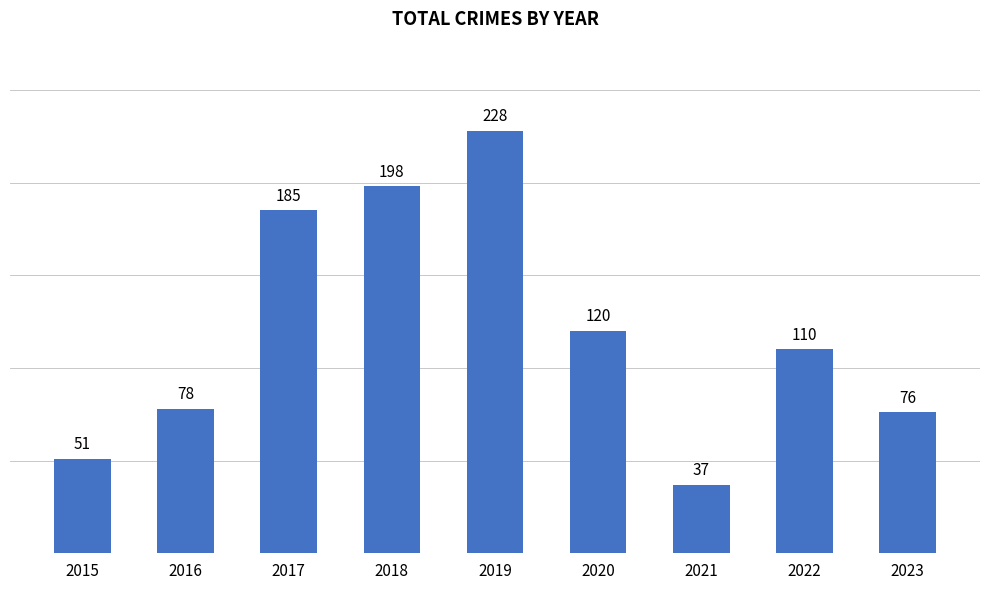

Rank the categories by value from highest to lowest.

2019, 2018, 2017, 2020, 2022, 2016, 2023, 2015, 2021